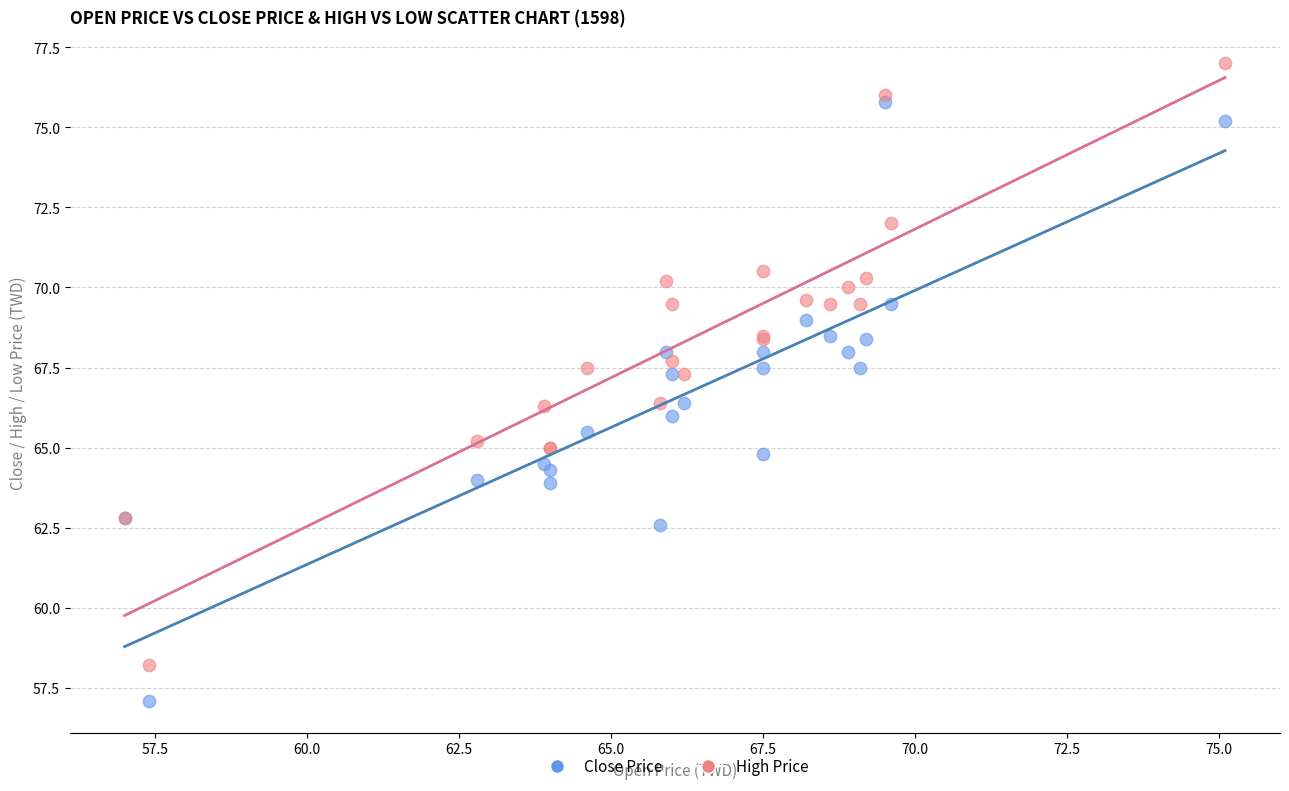

Which series reaches the maximum Y coordinate?

High Price